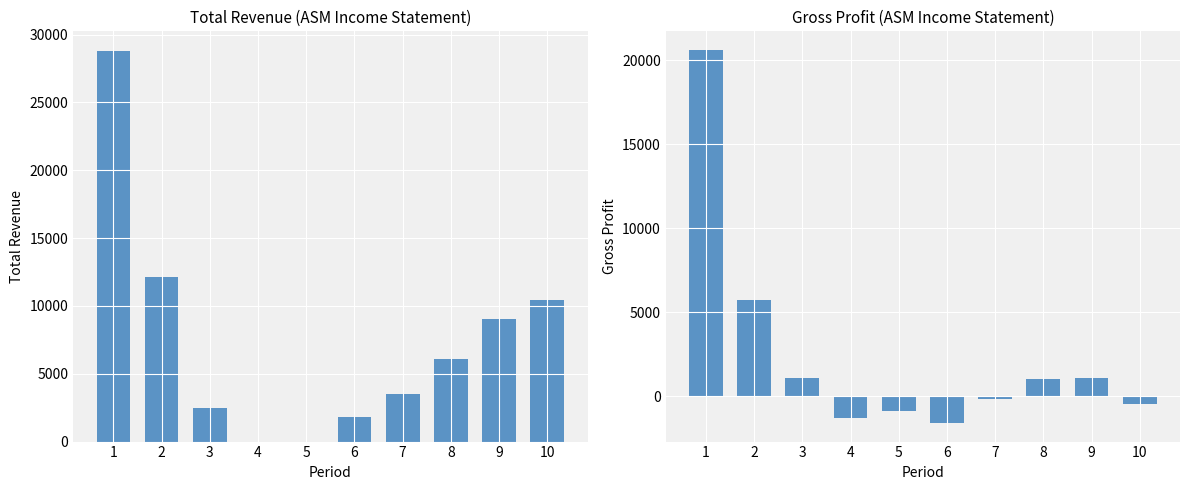

At which category is the sum across all series the highest?

1